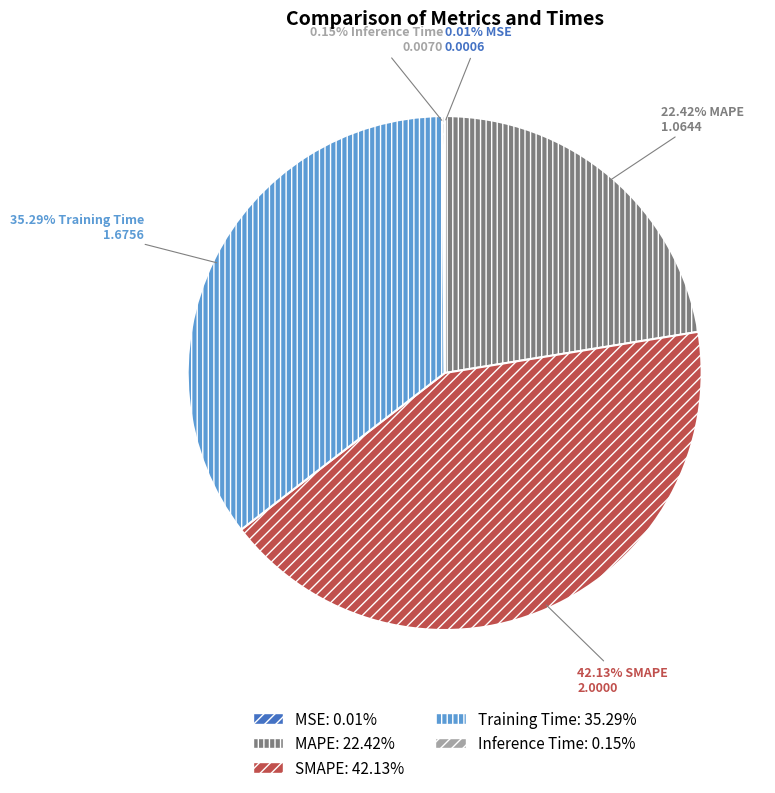

Which has a higher value, SMAPE or MAPE?

SMAPE